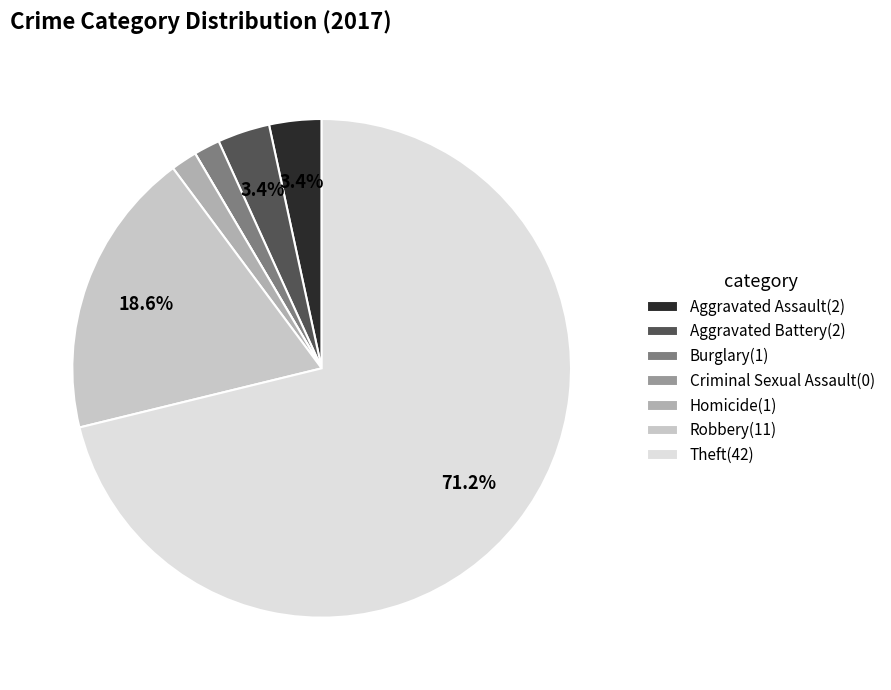

Is it true that Robbery is 19% of the pie?

True